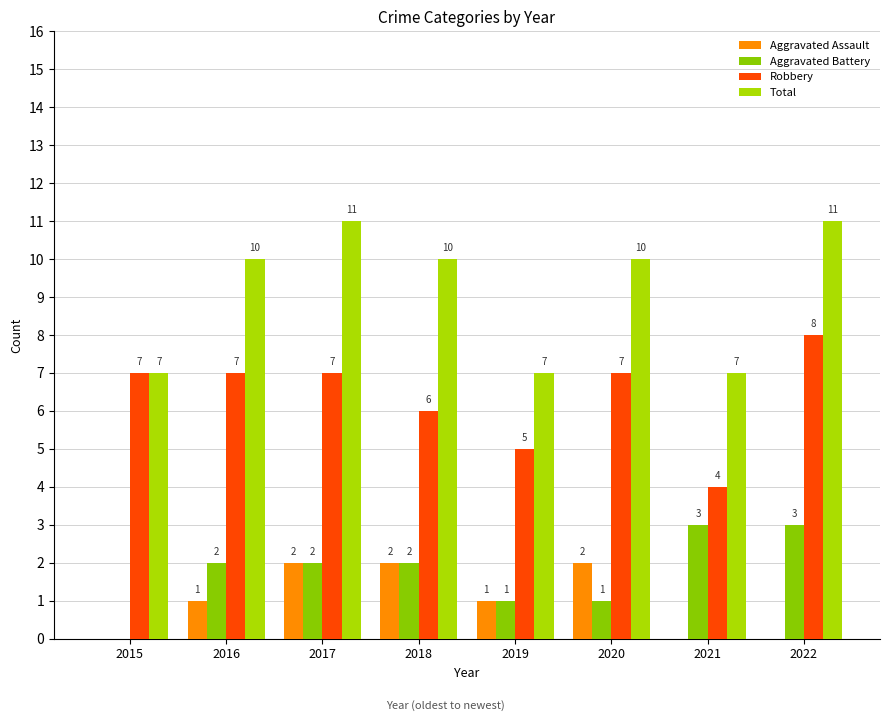

How many categories are shown in the chart?

8